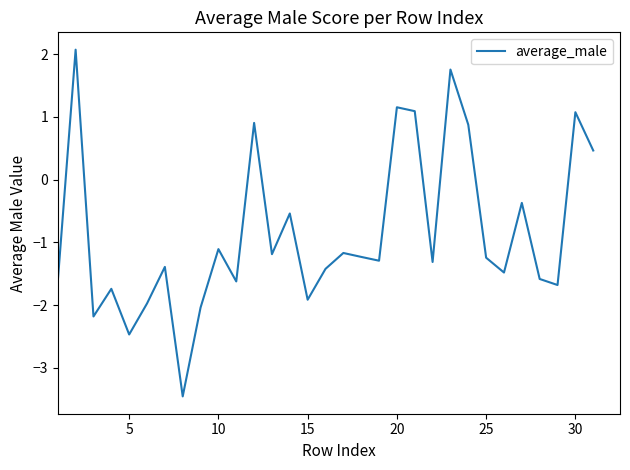

What is the maximum value shown in the chart?

2.1